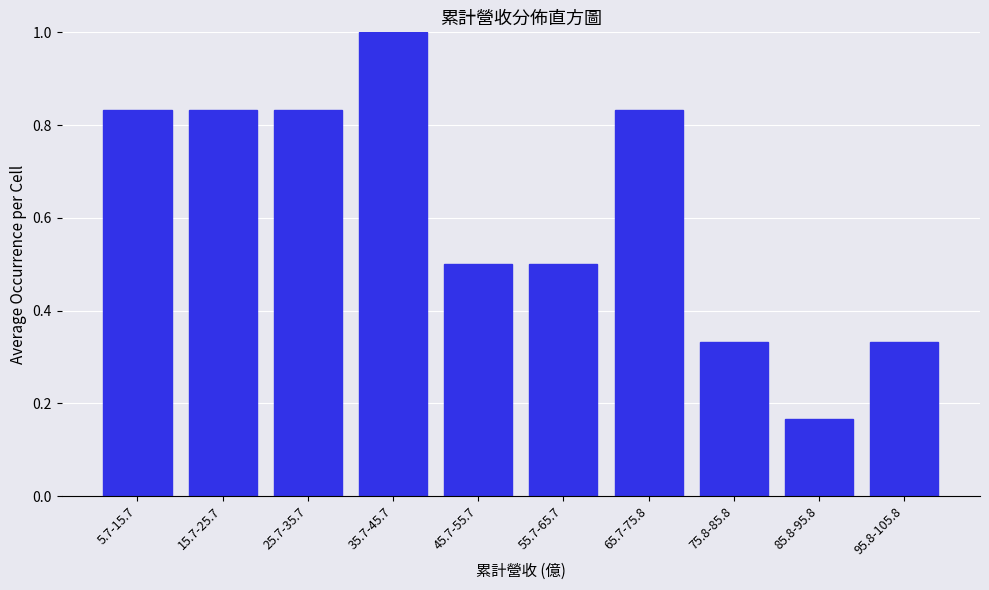

What is the label of the 9th bar from the right?

15.7-25.7